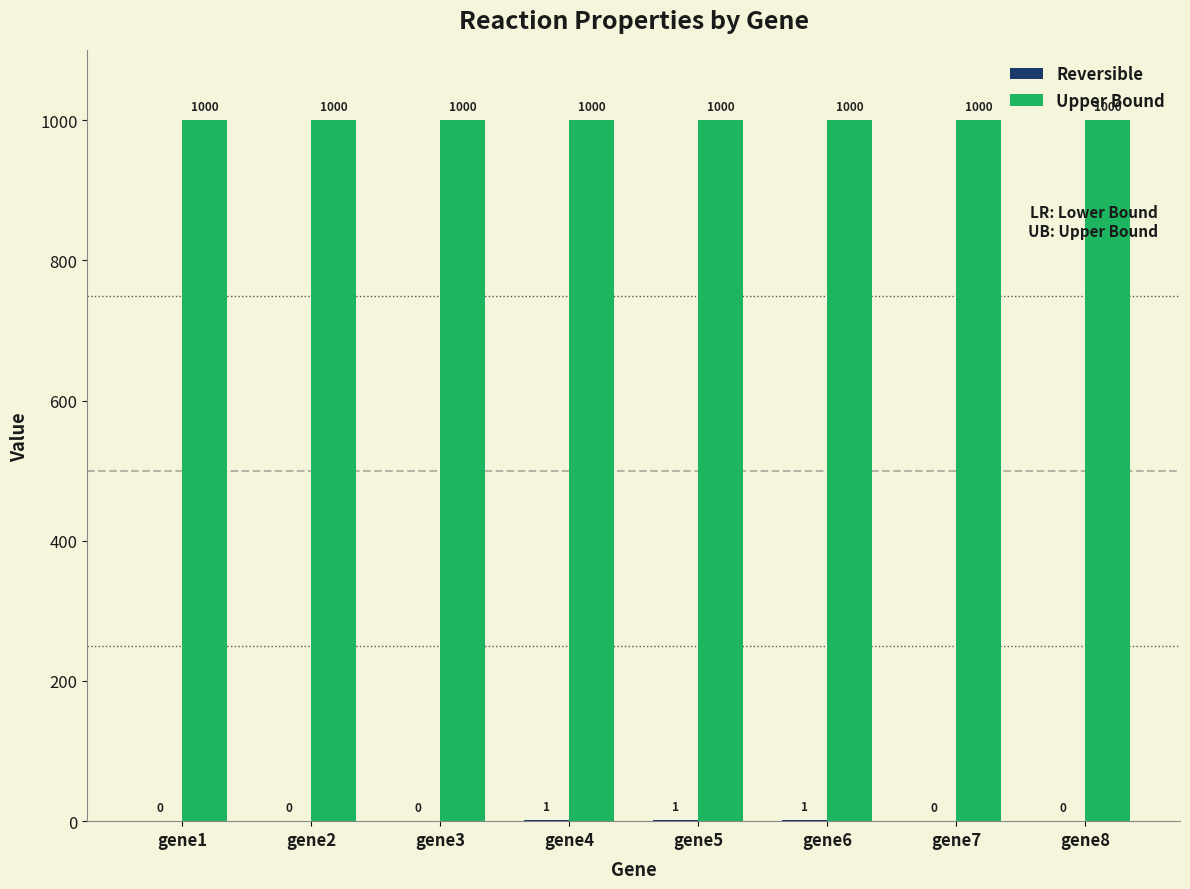

What is the total value across all series at gene4?

1001